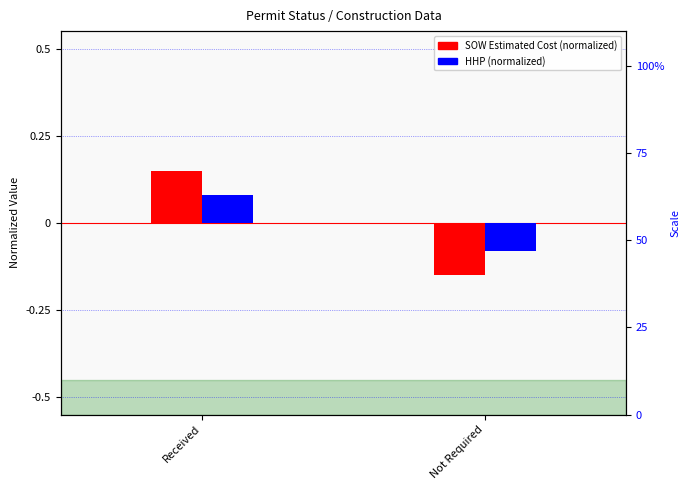

How many positive values does the HHP (normalized) series have?

1